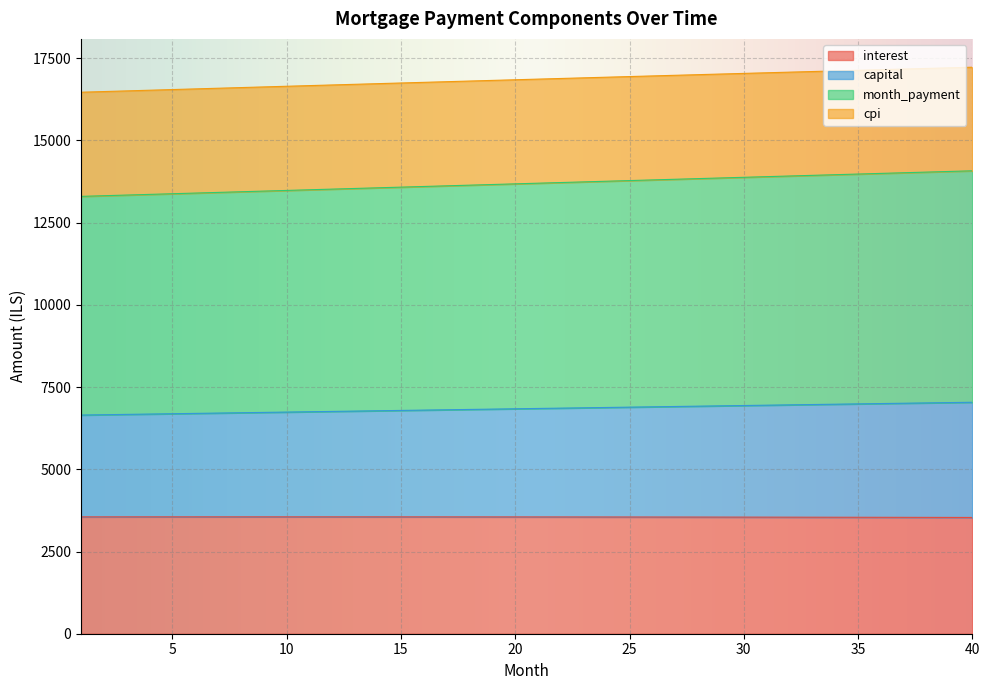

What is the total value across all series at 25?

16941.3